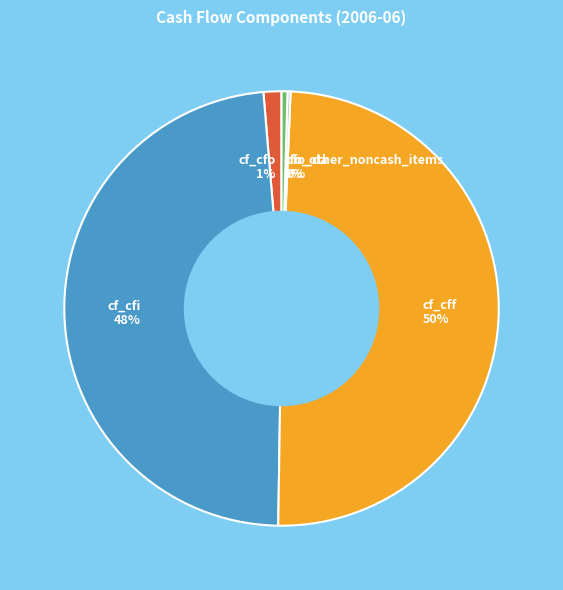

What is the largest slice in the pie chart?

cf_cff